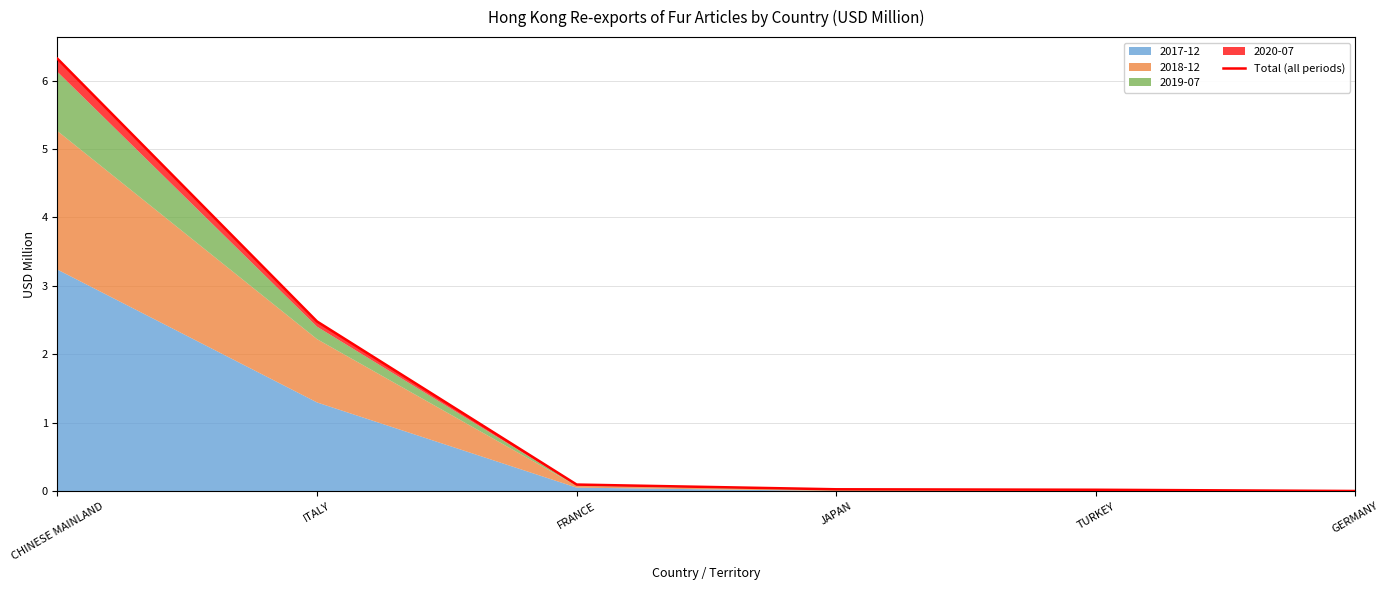

List the labels in order of value, smallest first.

GERMANY, TURKEY, JAPAN, FRANCE, ITALY, CHINESE MAINLAND